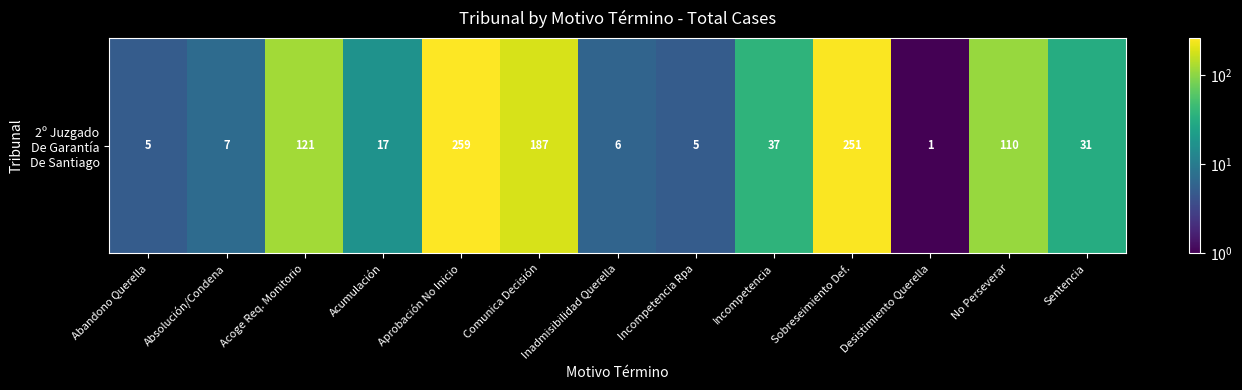

Approximately how many times larger is the value at Comunica Decisión compared to Desistimiento Querella?

187.0